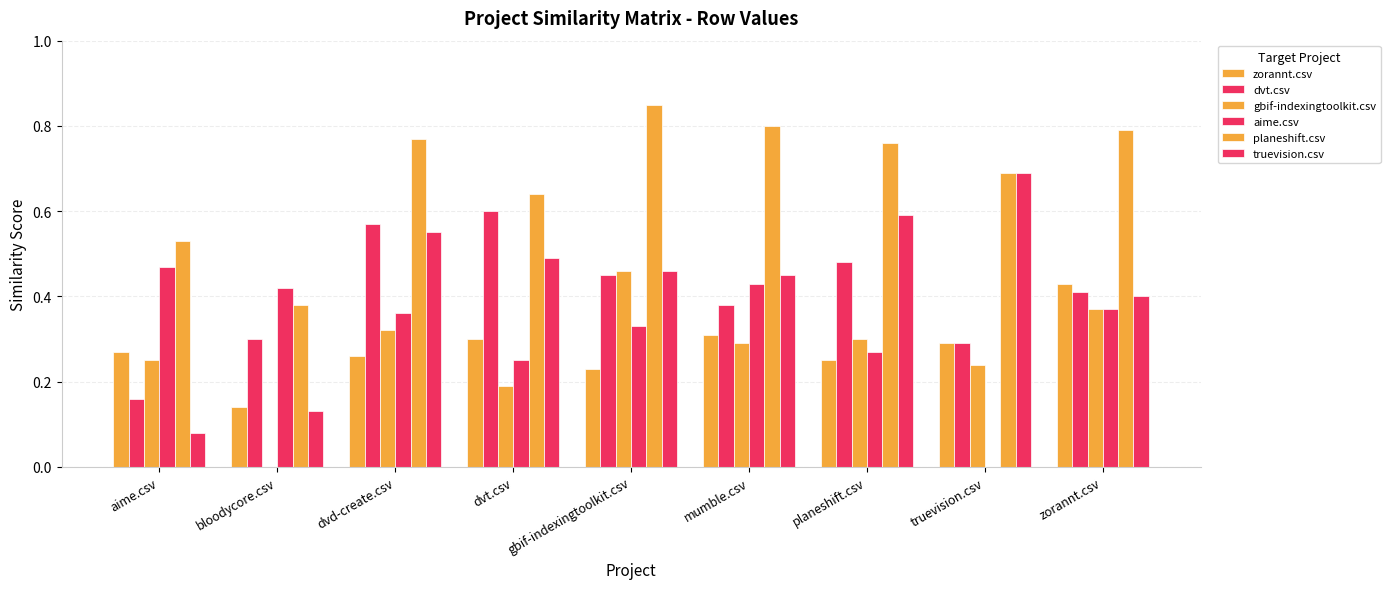

What is the label of the 1st bar from the left?

aime.csv